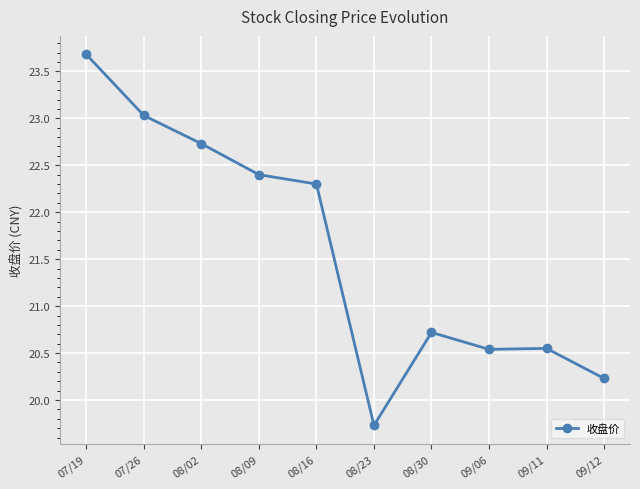

At which category does the data reach its first local valley?

08/23